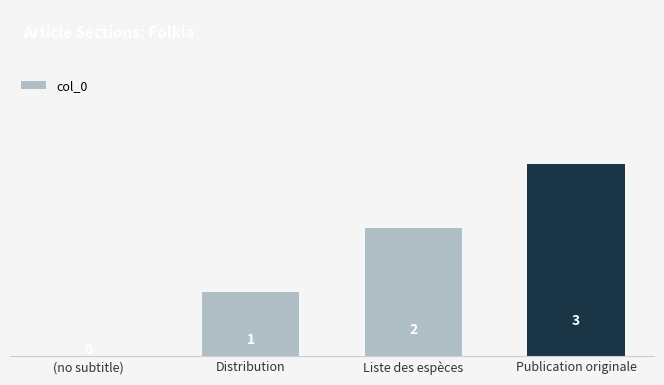

Are the bars grouped side by side (vs. stacked)?

No